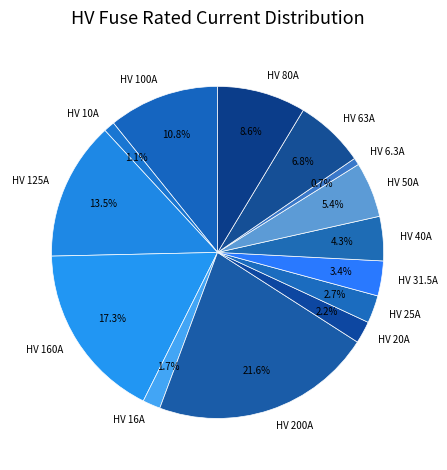

Between HV 50A and HV 25A, which is larger?

HV 50A